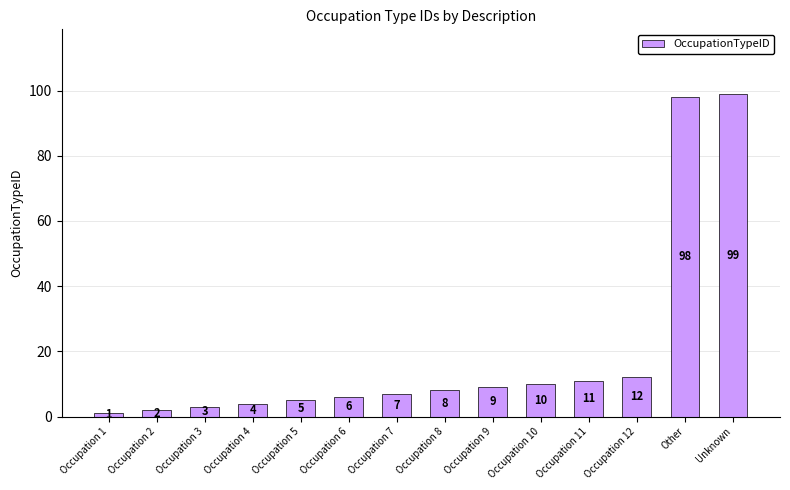

Reading left to right, extract all data points from this chart.

Occupation 1=1	Occupation 2=2	Occupation 3=3	Occupation 4=4	Occupation 5=5	Occupation 6=6	Occupation 7=7	Occupation 8=8	Occupation 9=9	Occupation 10=10	Occupation 11=11	Occupation 12=12	Other=98	Unknown=99